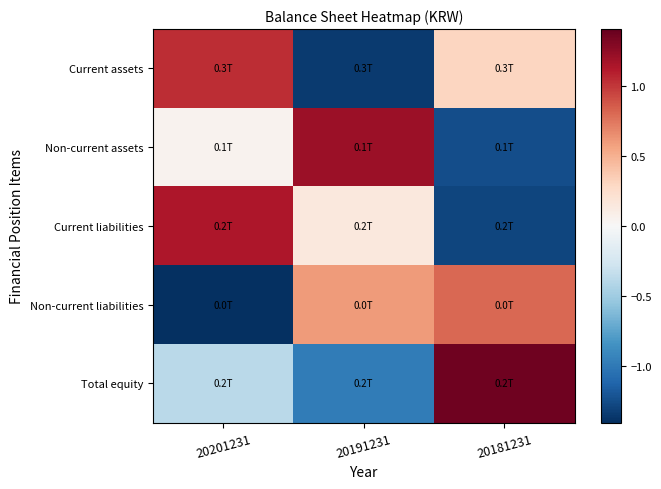

Reading left to right, list all the values displayed in this chart.

Current assets: 20201231=1.0	20191231=-1.3	20181231=0.3
Non-current assets: 20201231=0.0	20191231=1.2	20181231=-1.2
Current liabilities: 20201231=1.1	20191231=0.2	20181231=-1.3
Non-current liabilities: 20201231=-1.4	20191231=0.6	20181231=0.8
Total equity: 20201231=-0.4	20191231=-1.0	20181231=1.4